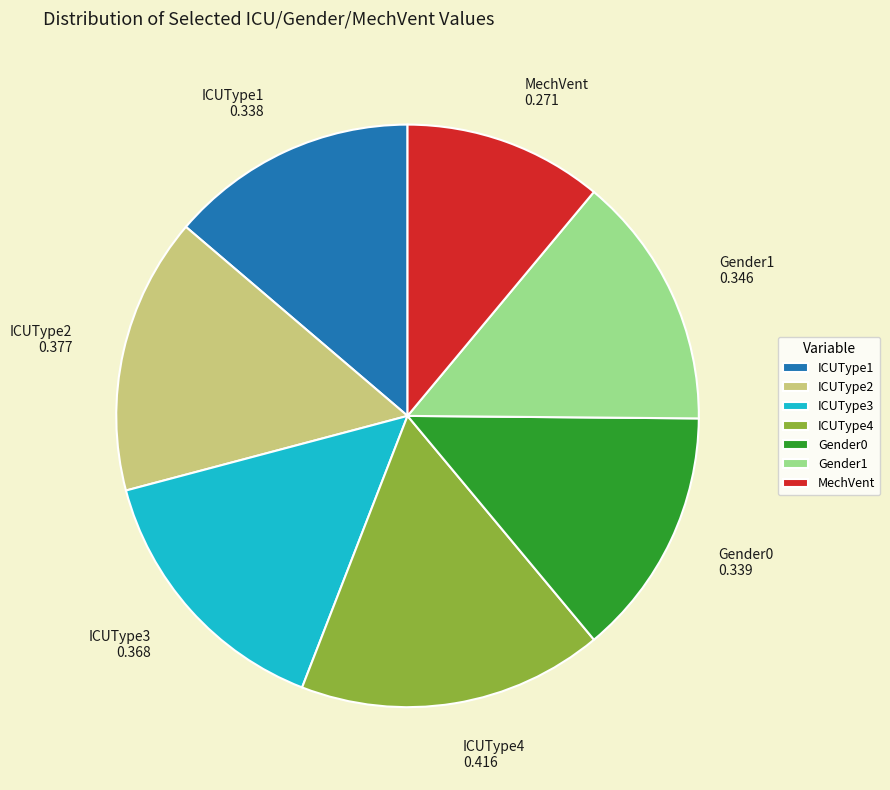

Do ICUType4 and Gender1 together represent more than half of the pie?

No